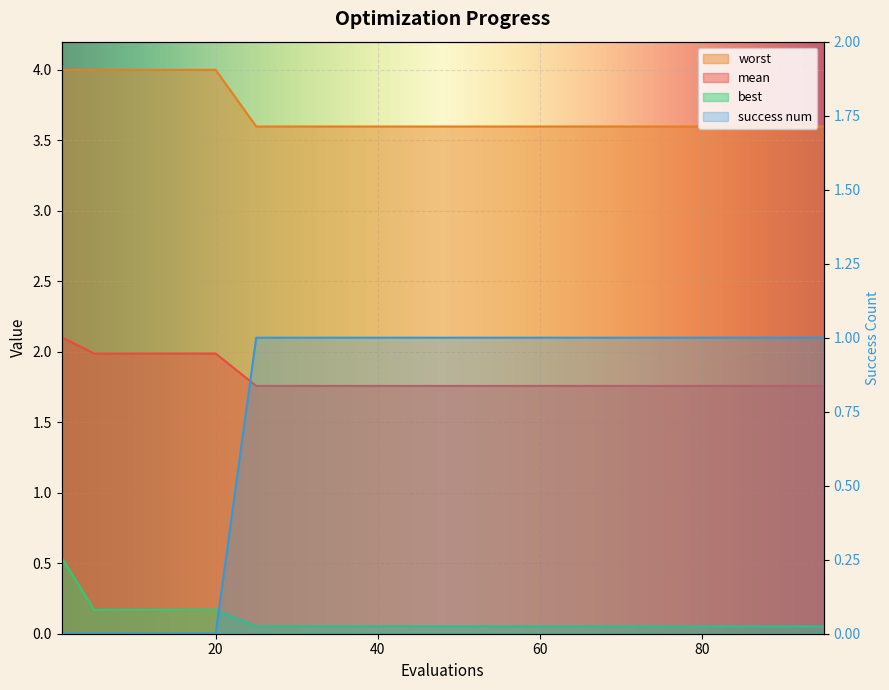

What are all the series names shown in the legend?

mean, best, worst, success num